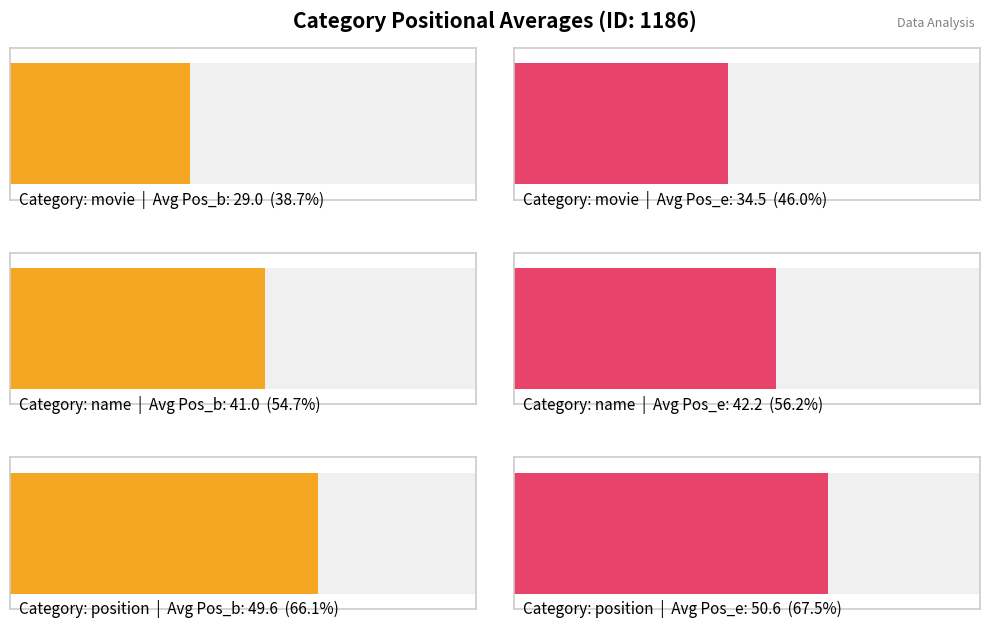

List the series in order of their peak value, lowest first.

Pos_b, Pos_e